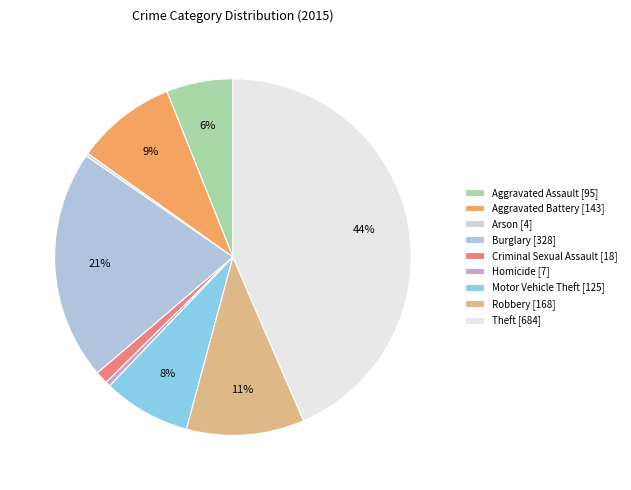

Which slice is the smallest?

Arson